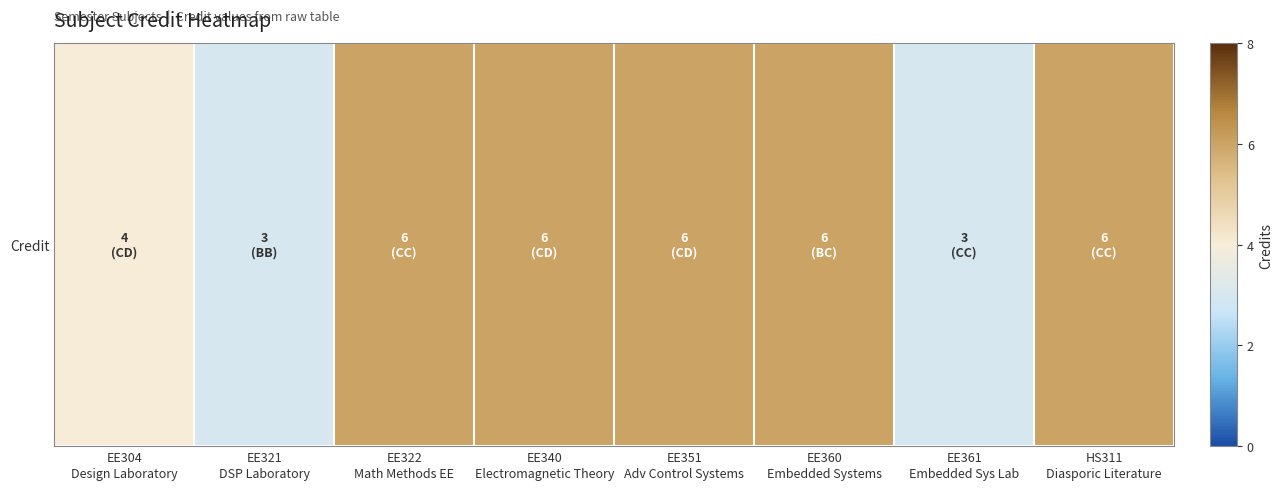

Reading left to right, what are all the values shown in this chart?

4	3	6	6	6	6	3	6